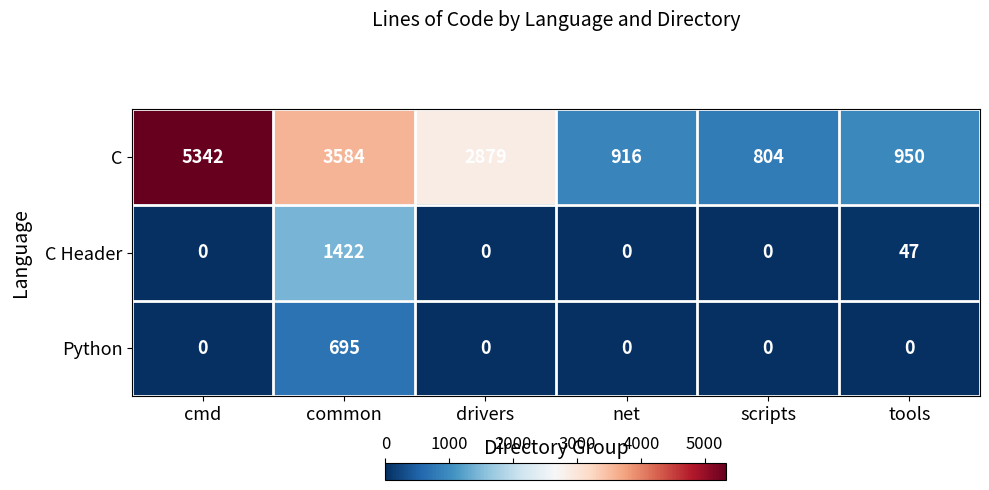

Read the C value at common, to the nearest 50.

3600